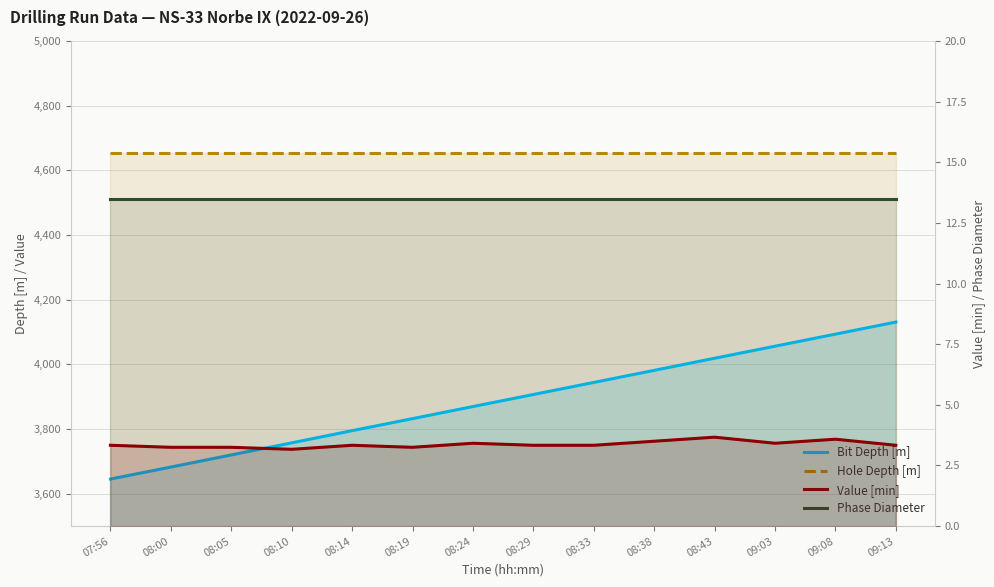

What is the difference between the Bit Depth [m] values at 09:08 and 07:56?

448.0